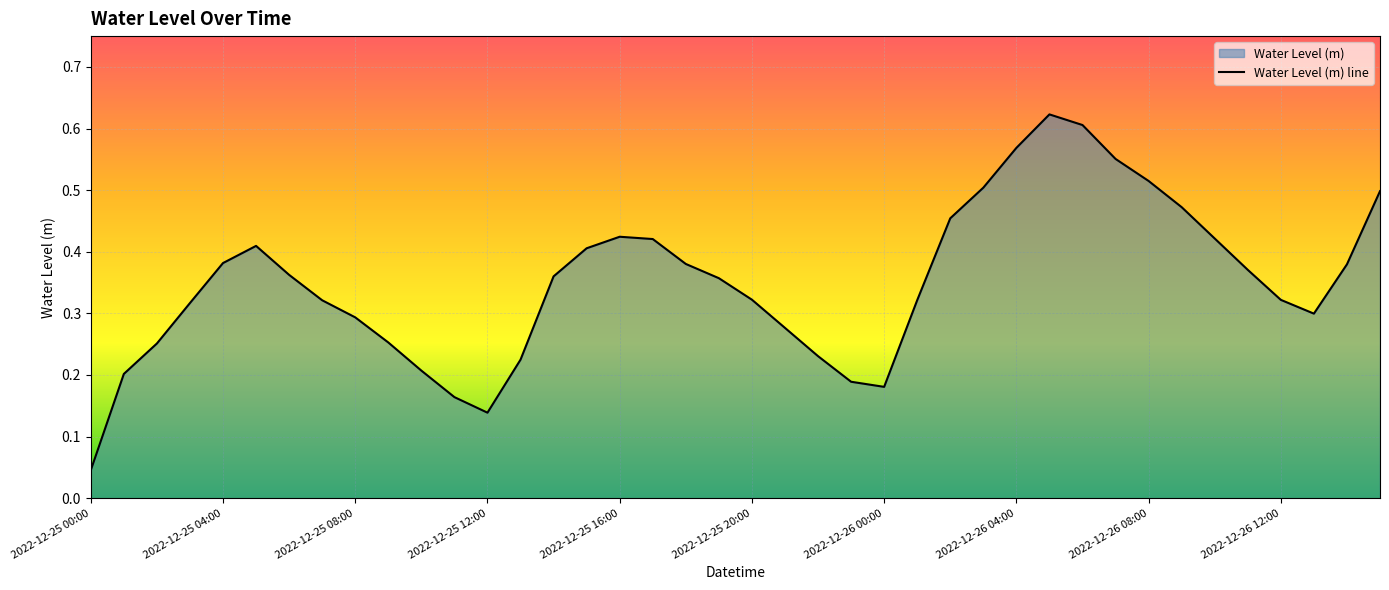

What is the sum of all values?

14.0